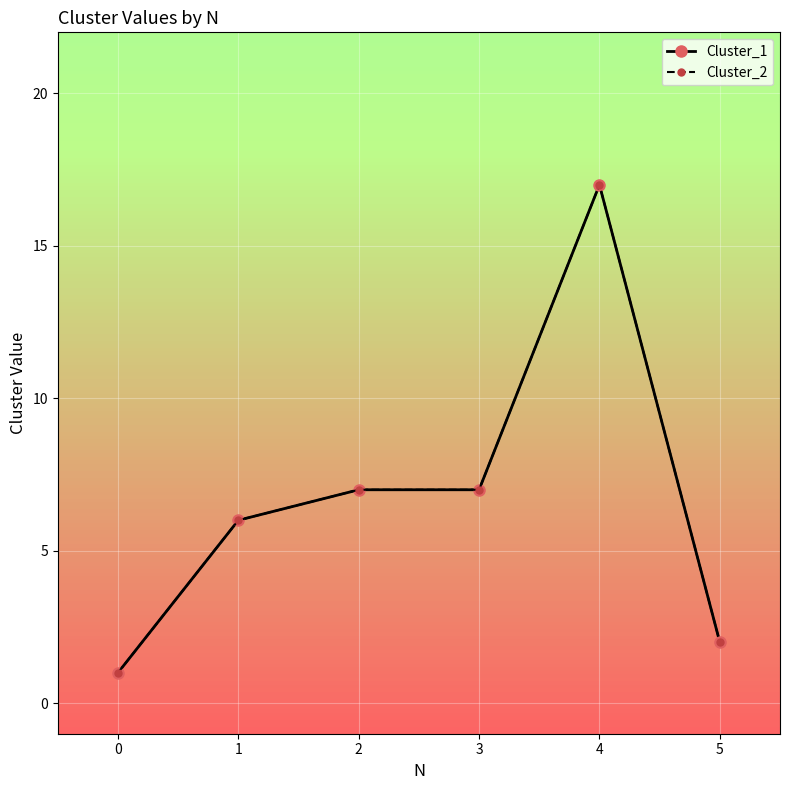

What is the difference between the Cluster_2 values at 2 and 4?

10